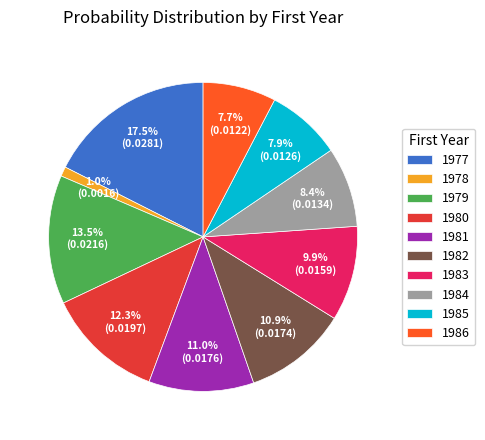

Count the number of slices in the pie.

10